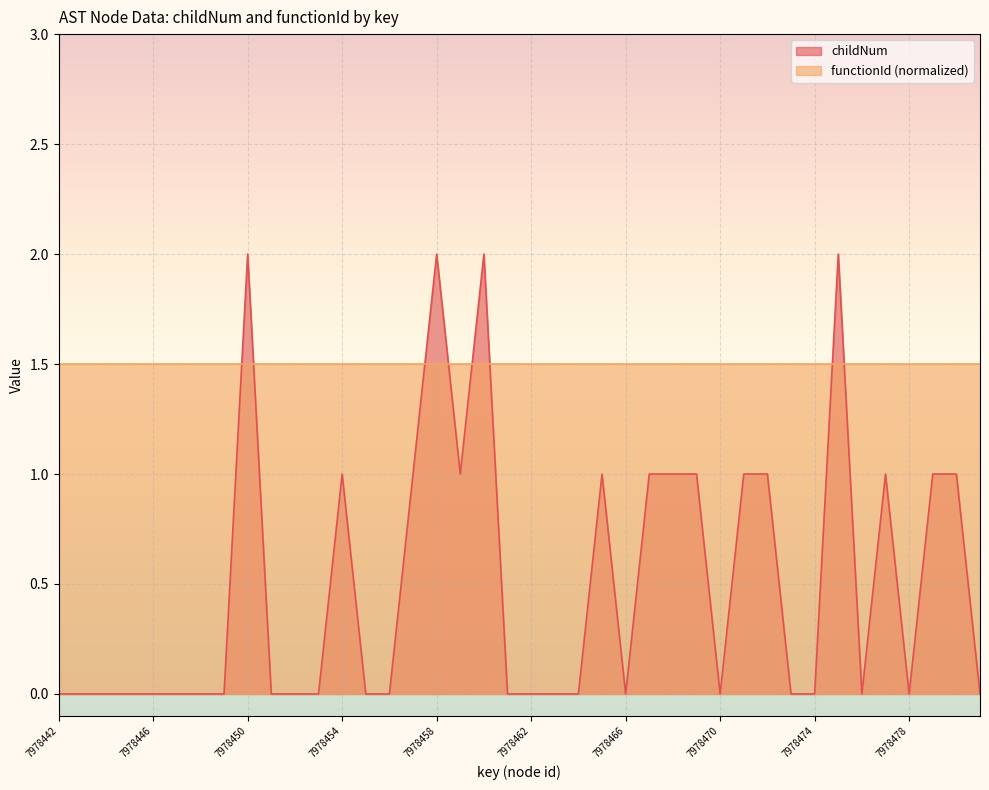

True or false: there are more than 1 points higher than both neighbors.

True